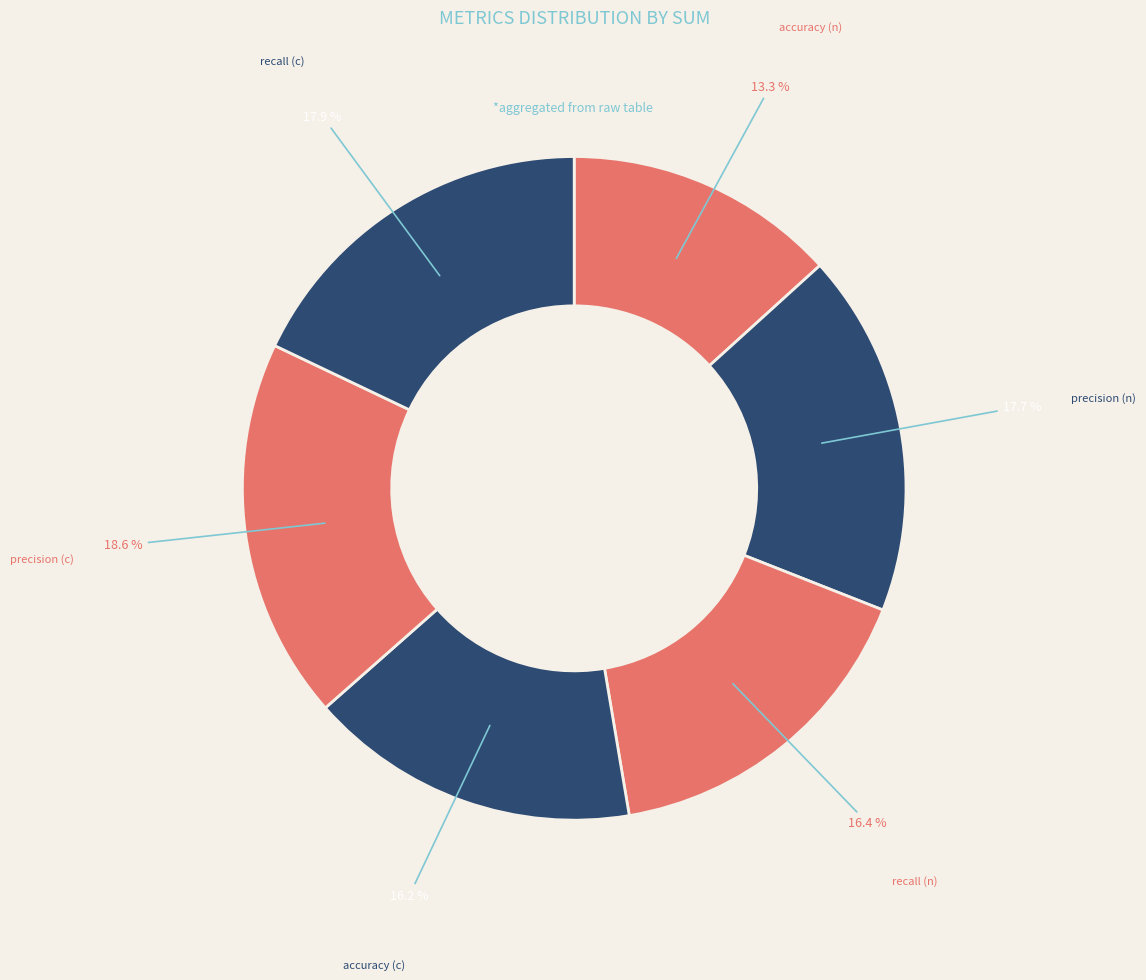

How many slices are in this pie chart?

6